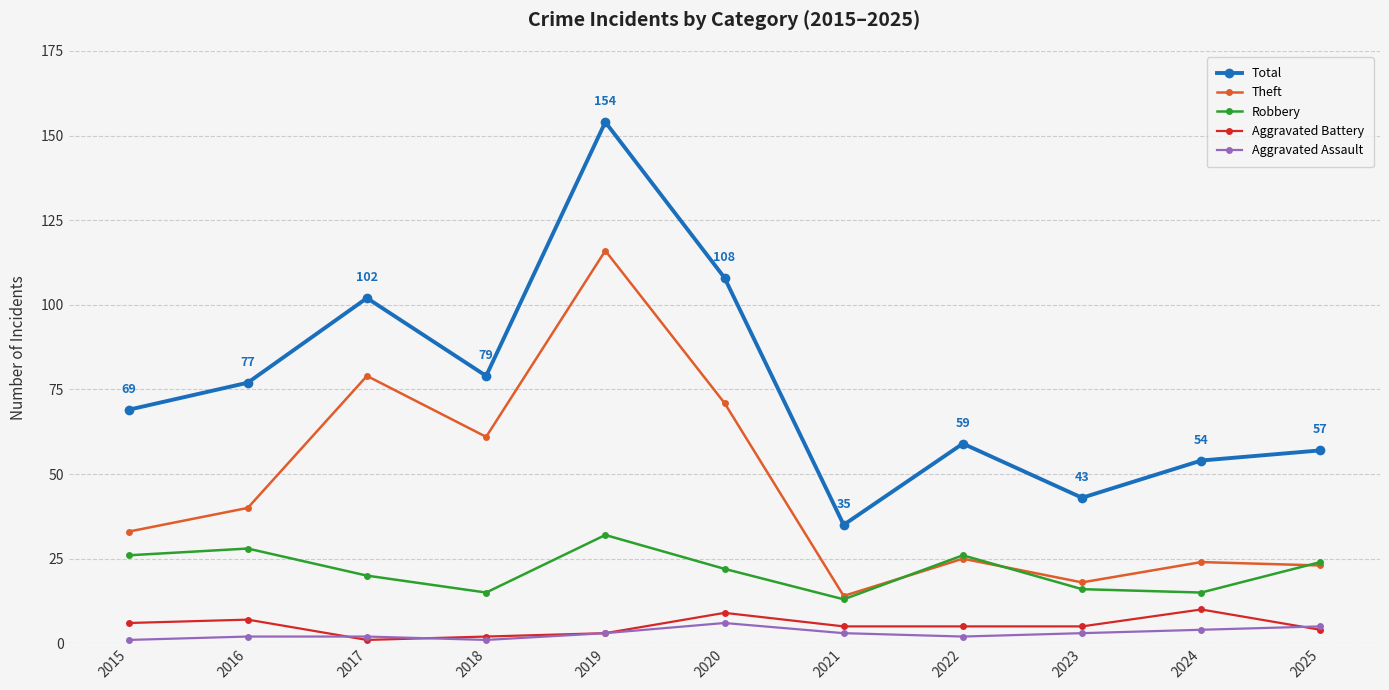

At which category is the sum across all series the highest?

2019